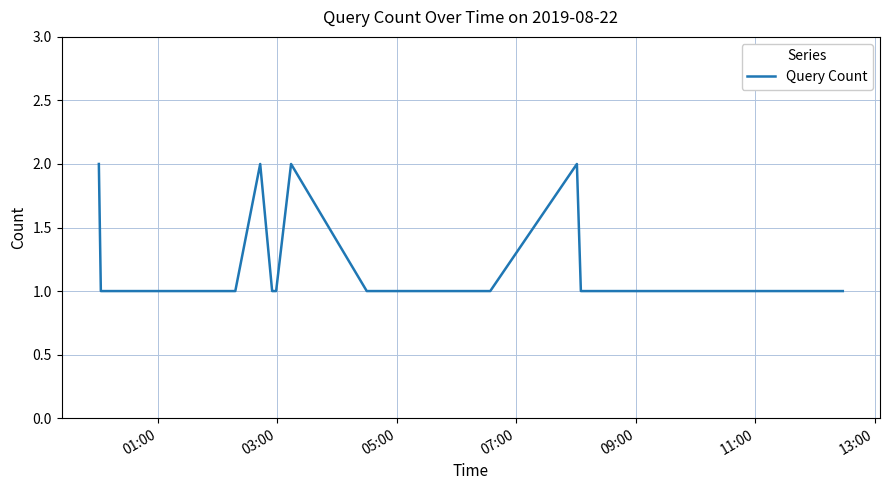

How many points are higher than both their immediate neighbors (excluding endpoints)?

3